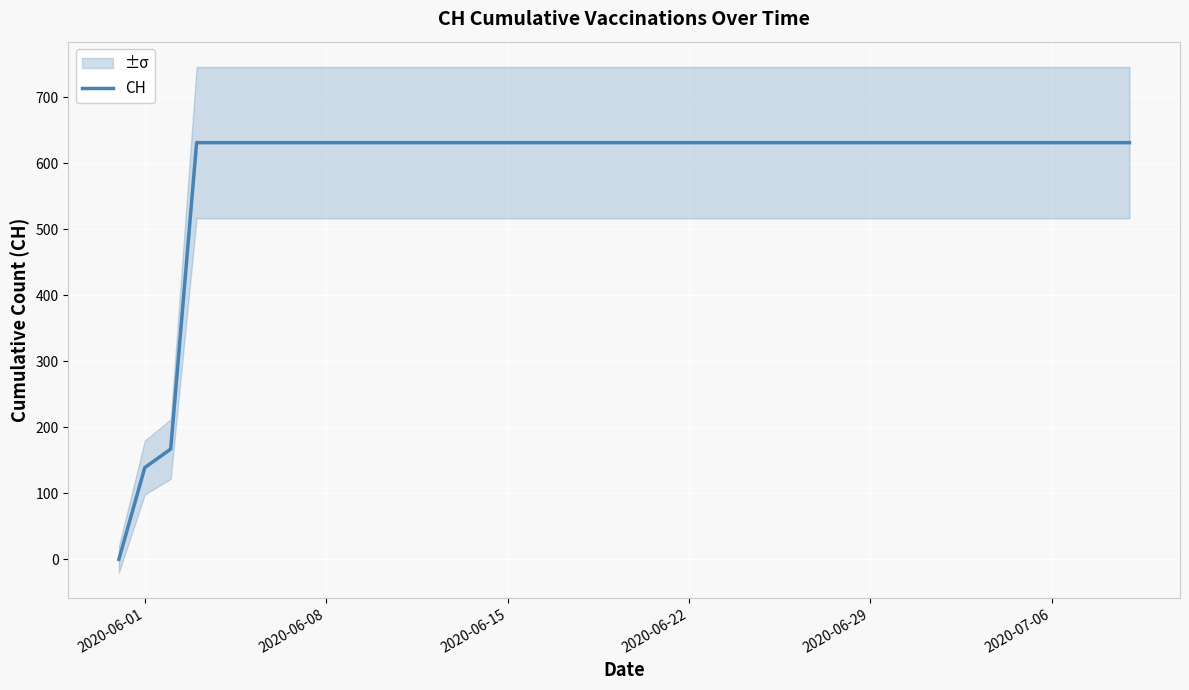

How many positive values are there?

39